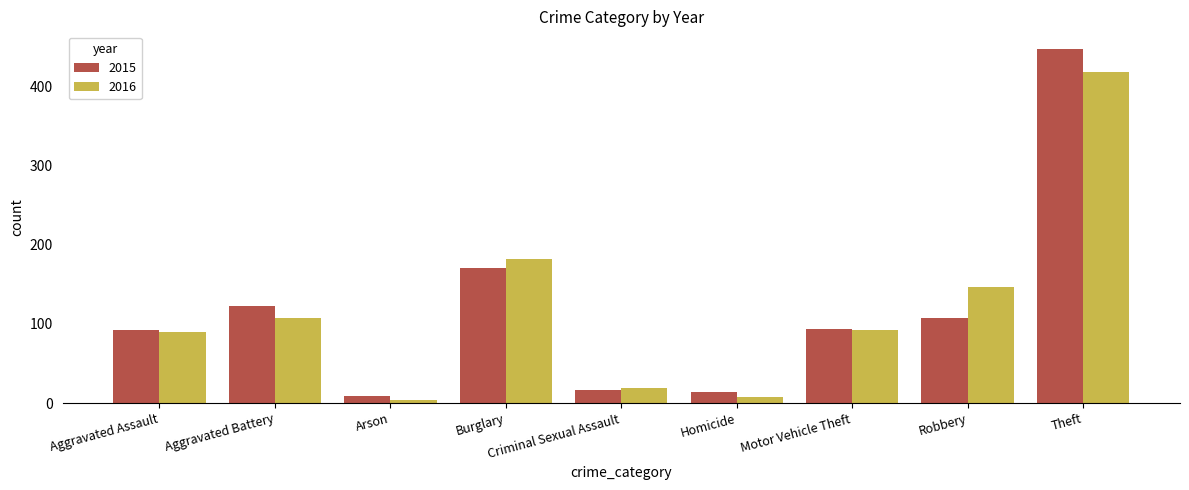

What position from the right is Robbery?

2